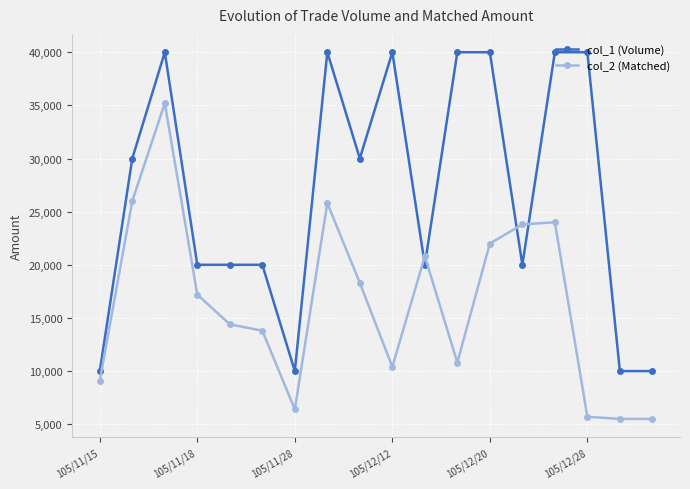

What is the sum of all col_1 (Volume) values?

480000